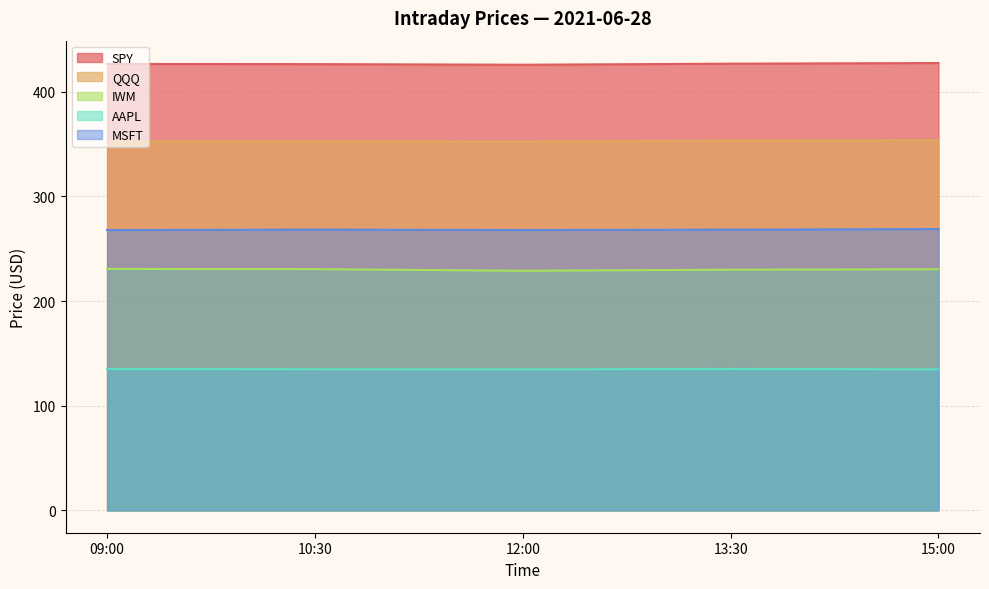

What is the difference between the highest and lowest values at 13:30?

291.8